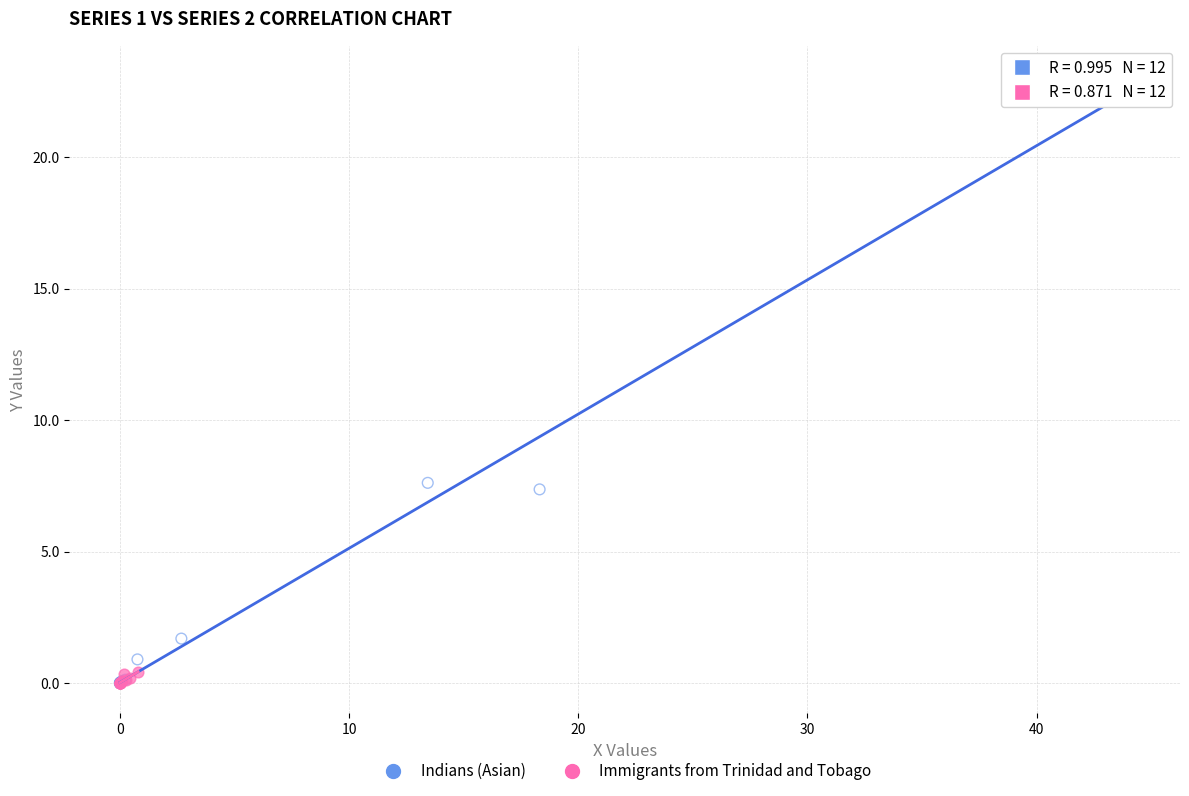

Which series has the widest spread of Y values?

Indians (Asian)